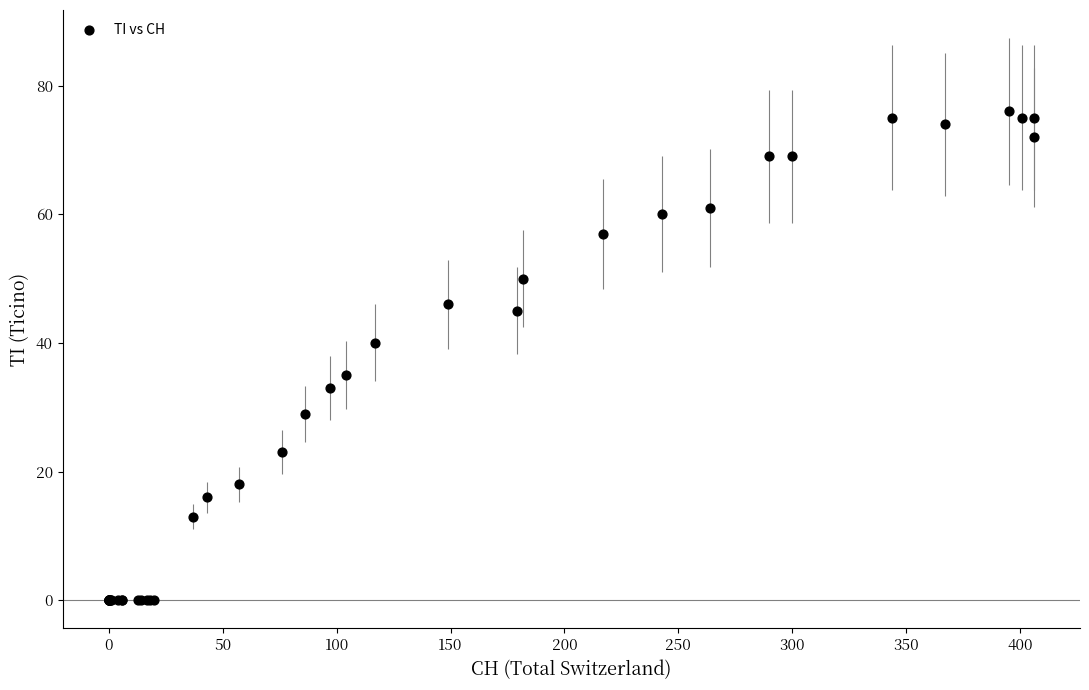

What Y value in the scatter plot is closest to 38?

40